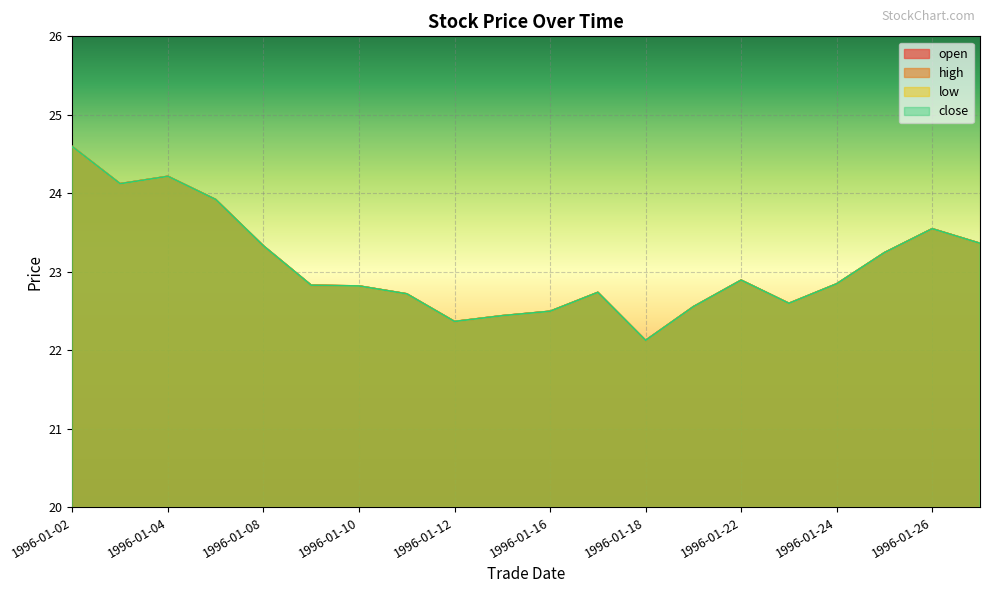

What are all the series names shown in the legend?

open, high, low, close